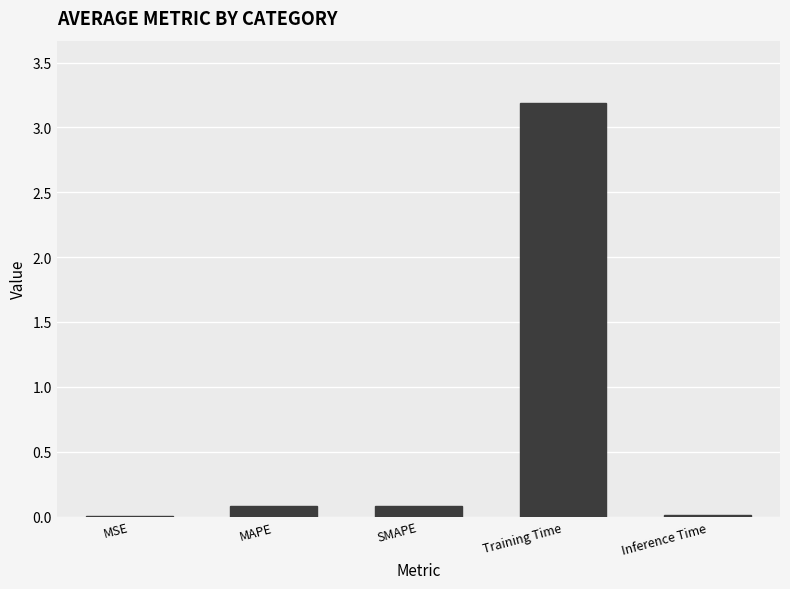

What is the sum of all values?

3.4